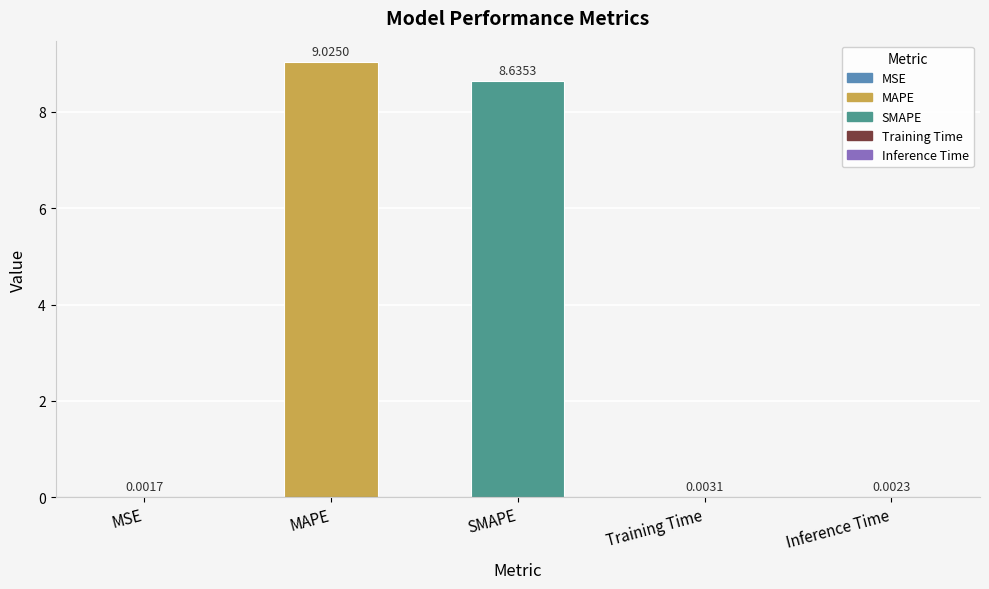

Which label corresponds to the largest value in the chart?

MAPE